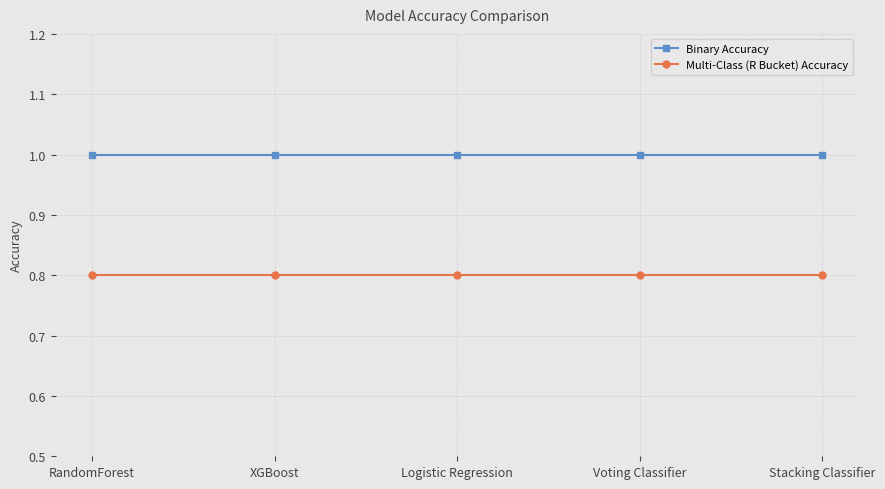

What is the sum of the Multi-Class (R Bucket) Accuracy values at Logistic Regression and XGBoost?

1.6